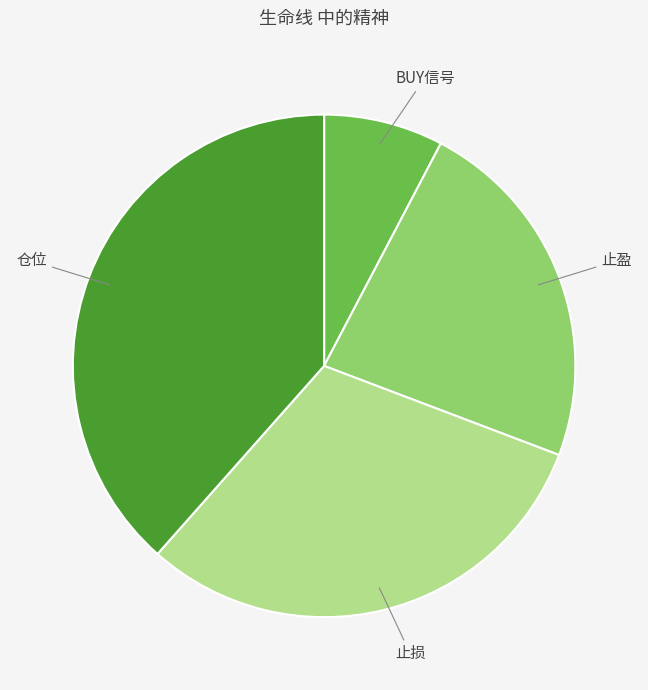

Combined, do 止盈 and BUY信号 account for over 50%?

No